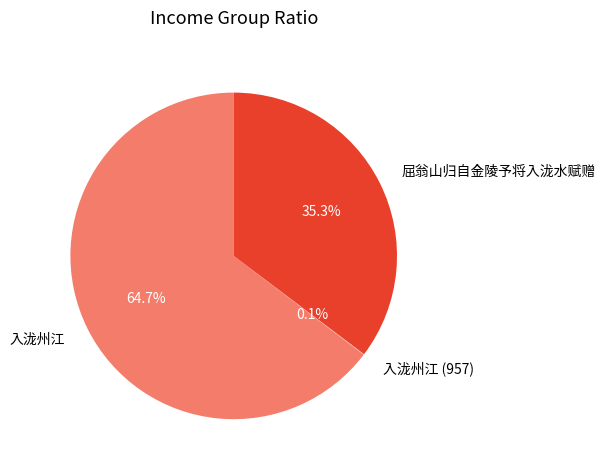

Which category has the biggest portion of the pie?

入泷州江